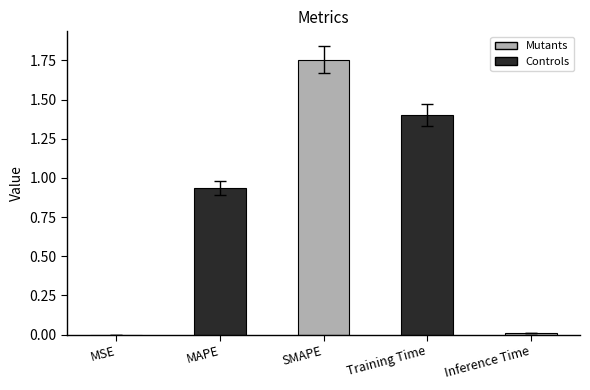

The chart shows a value of 1.4 at Training Time. True or false?

True